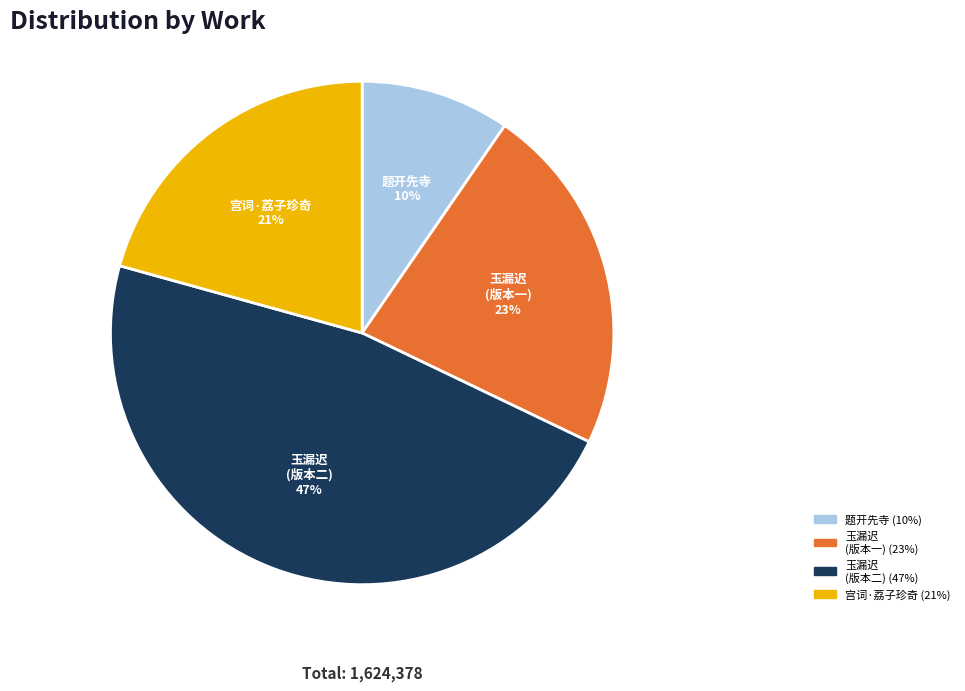

To the nearest percent, what is the difference between the 玉漏迟 (版本一) and 宫词·荔子珍奇 slice percentages?

2%